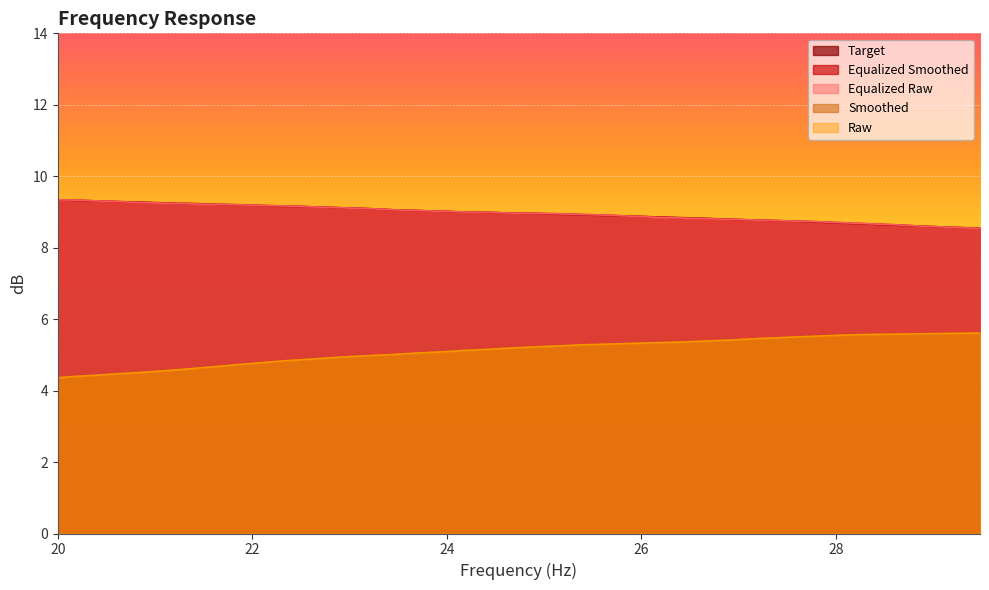

True or false: equalized_smoothed has more than 2 interior local peaks.

False